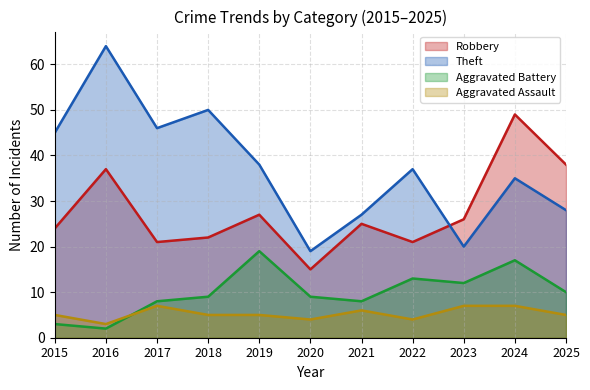

True or false: Theft has a value of 27 at 2021.

True